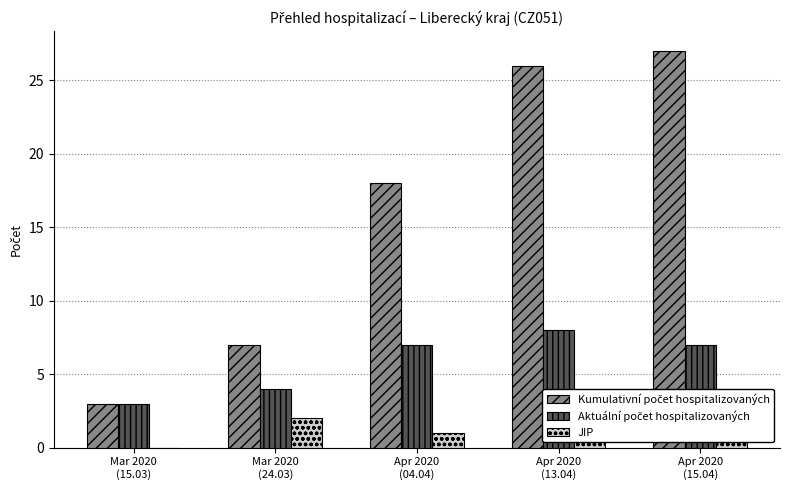

Is it true that Aktuální počet hospitalizovaných equals 2 at Apr 2020
(04.04)?

False